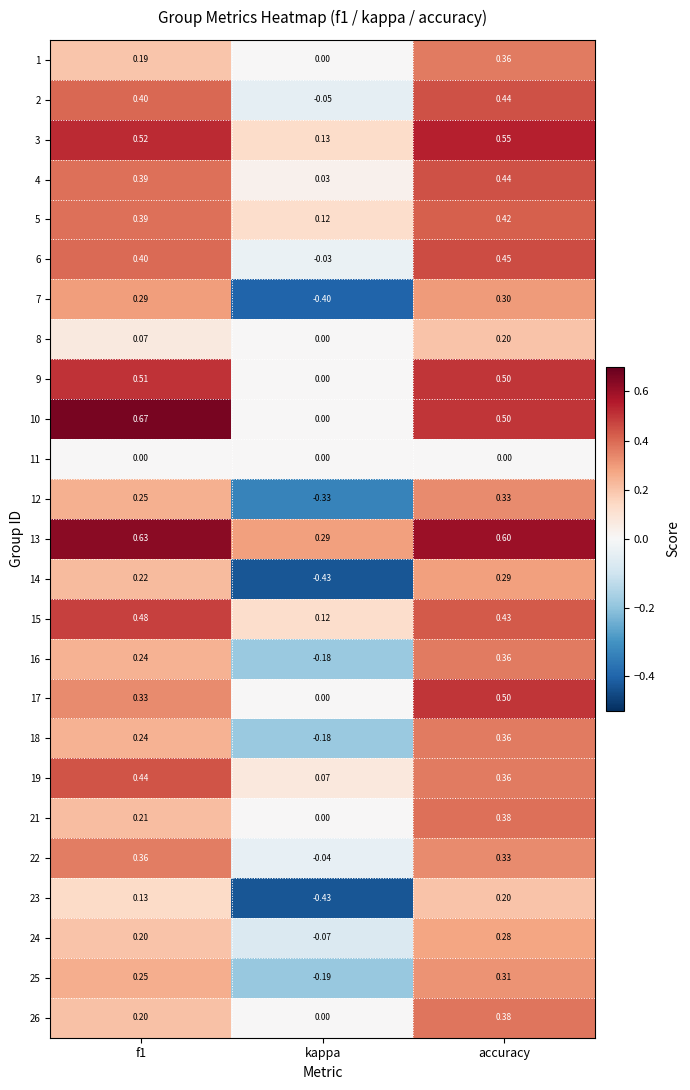

Where is 13 nearest to the value 0?

kappa